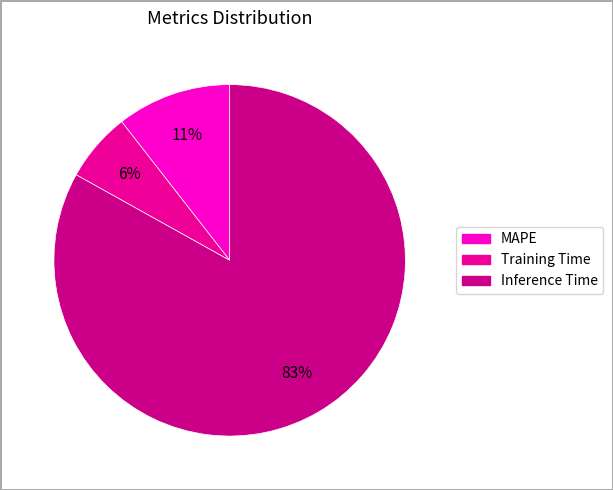

True or false: Inference Time accounts for 70% of the total.

False